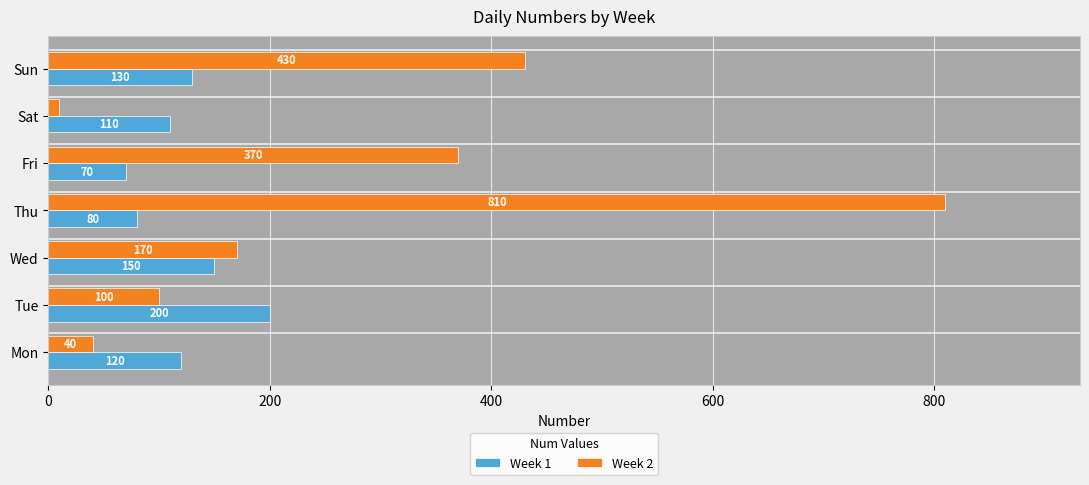

Is the value of Week 1 at Mon greater than the value of Week 2 at Tue?

Yes